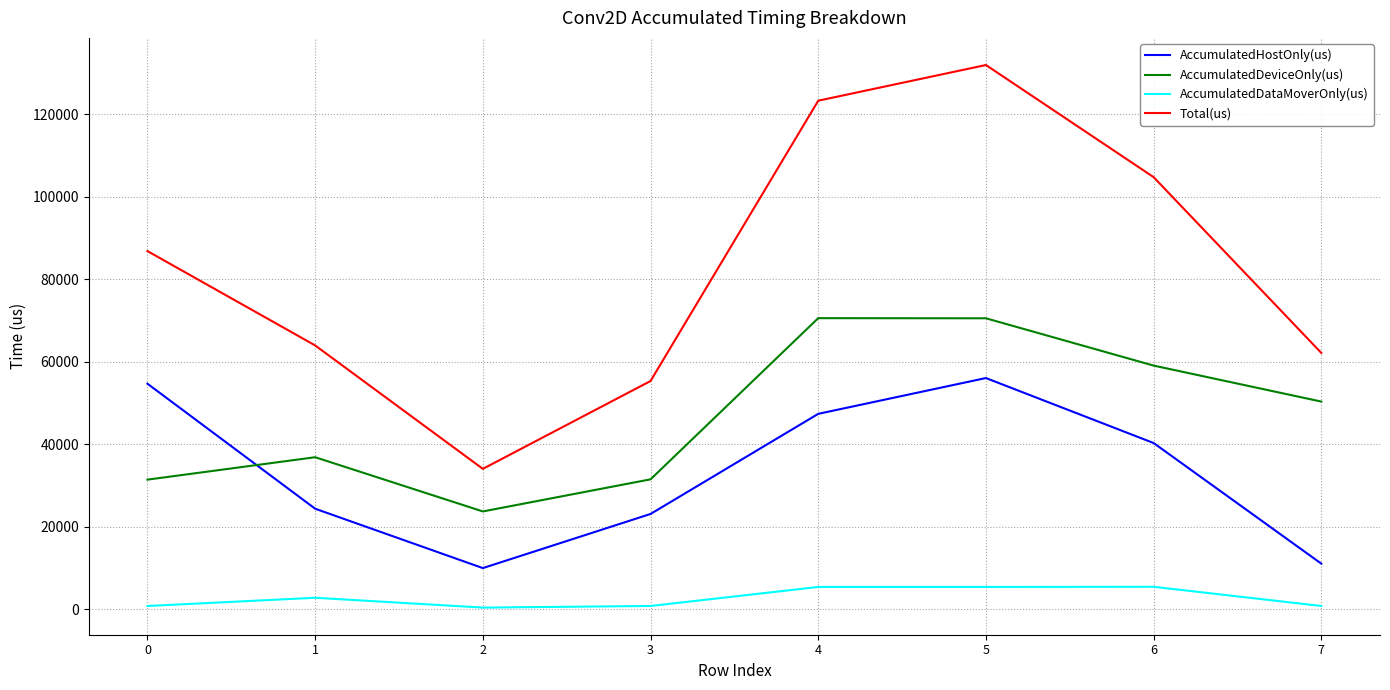

Is the value of AccumulatedHostOnly(us) at 1 greater than the value of AccumulatedDeviceOnly(us) at 0?

No